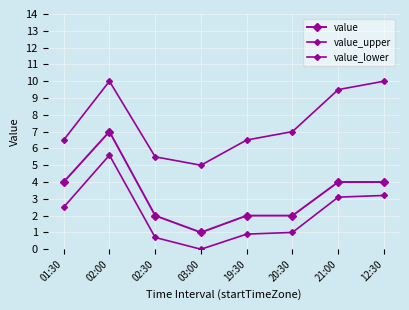

How many categories are shown in the chart?

8